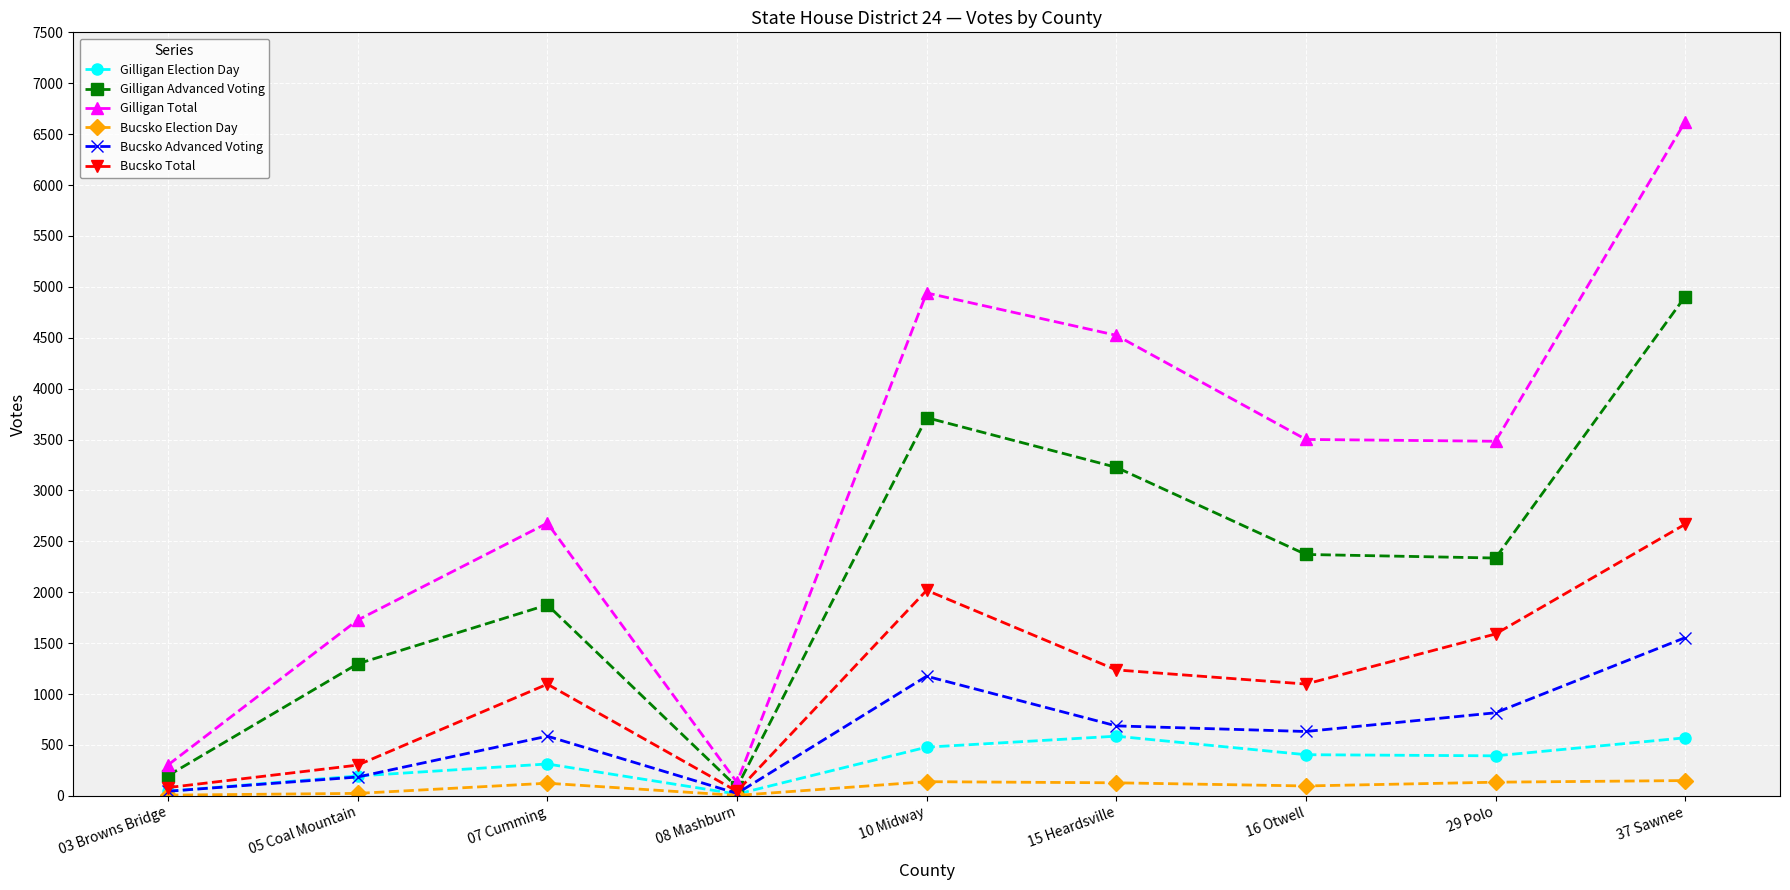

How many categories are shown in the chart?

9